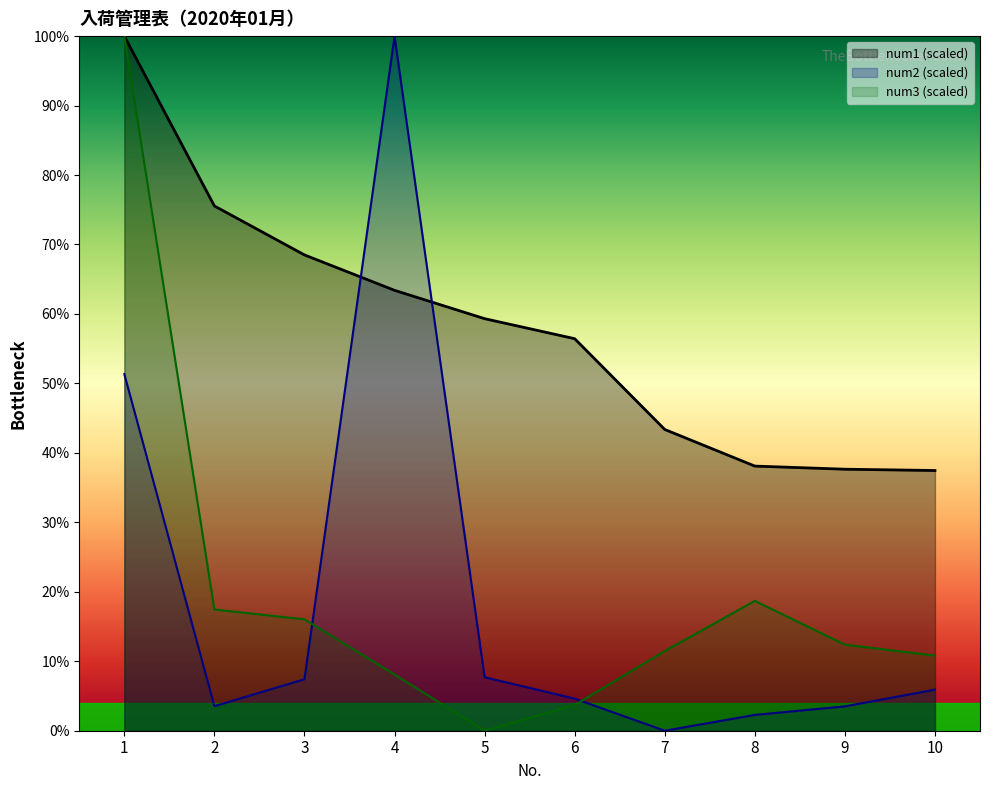

Count the number of data series in this chart.

3